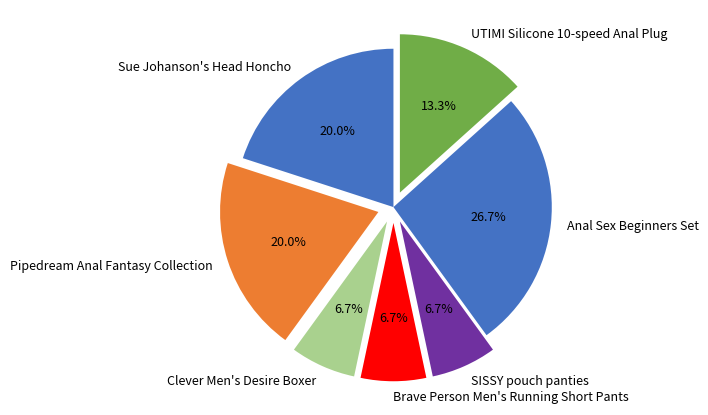

What percentage is the Clever Men's Desire Boxer slice, to the nearest percent?

7%